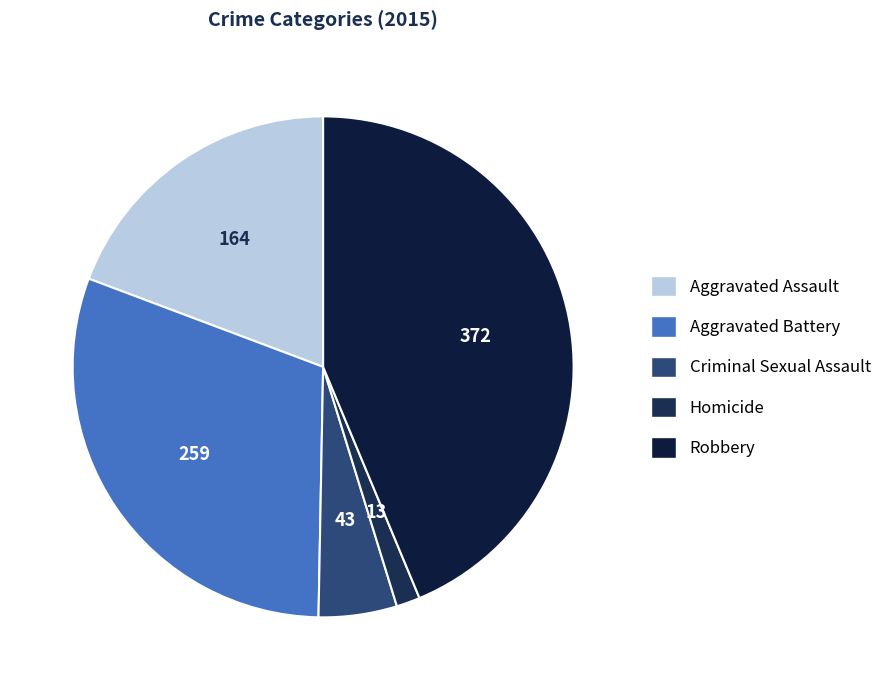

How many slices are in this pie chart?

5